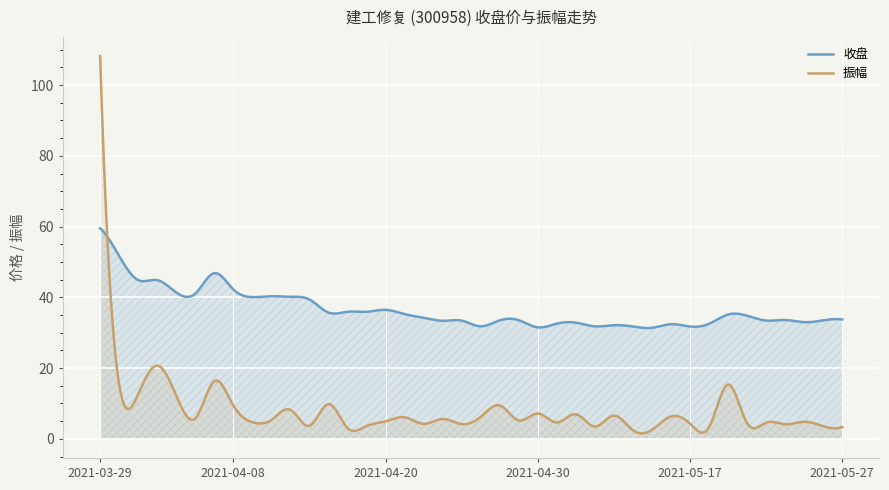

Which series has the largest total across all categories?

收盘